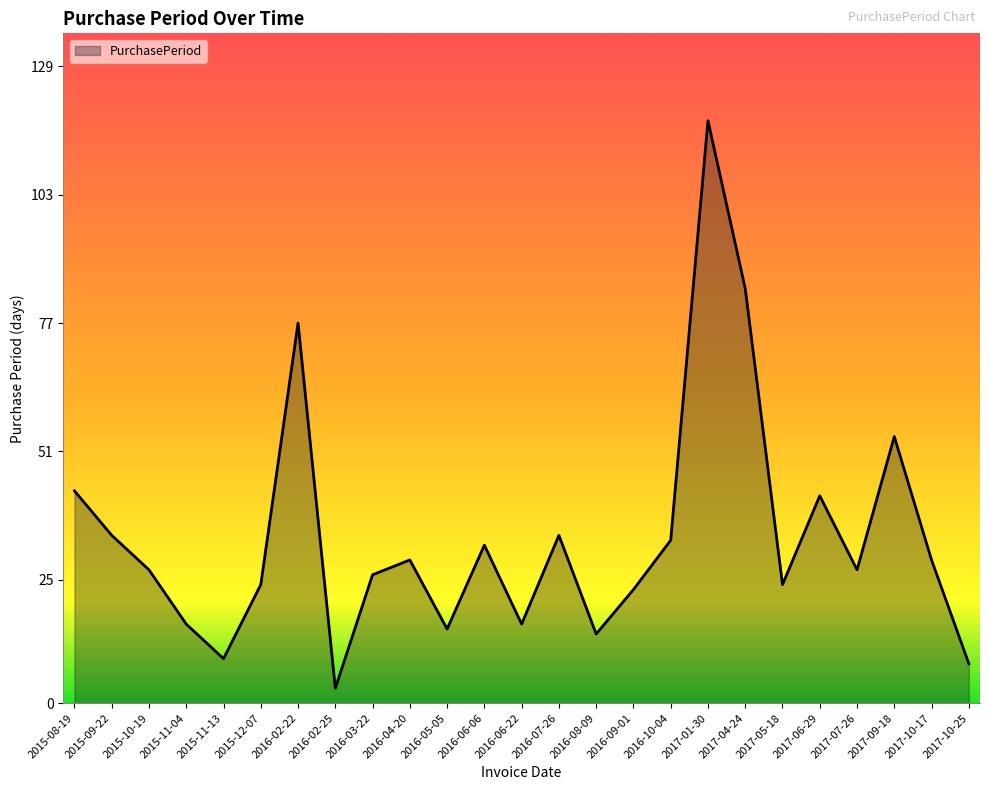

What is the change in value from 2016-07-26 to 2017-04-24?

+50